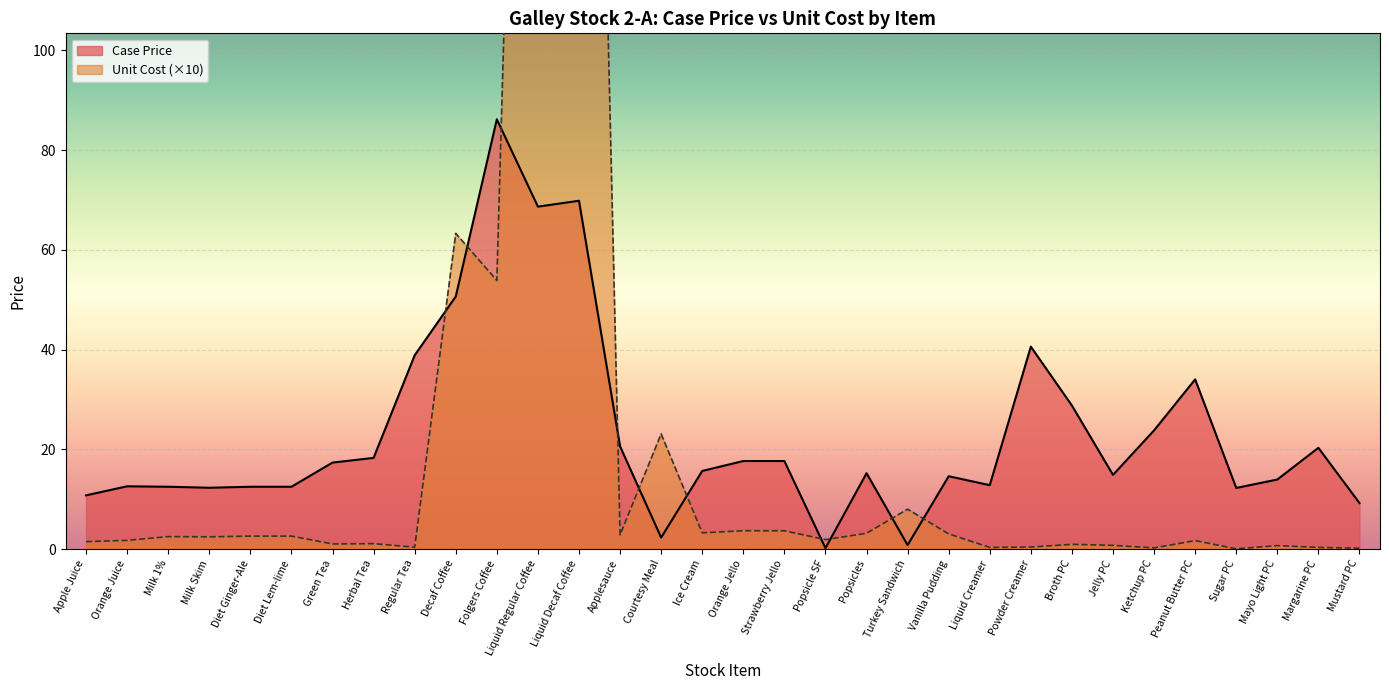

What is the difference between the second highest and minimum values in the Case Price series?

69.7